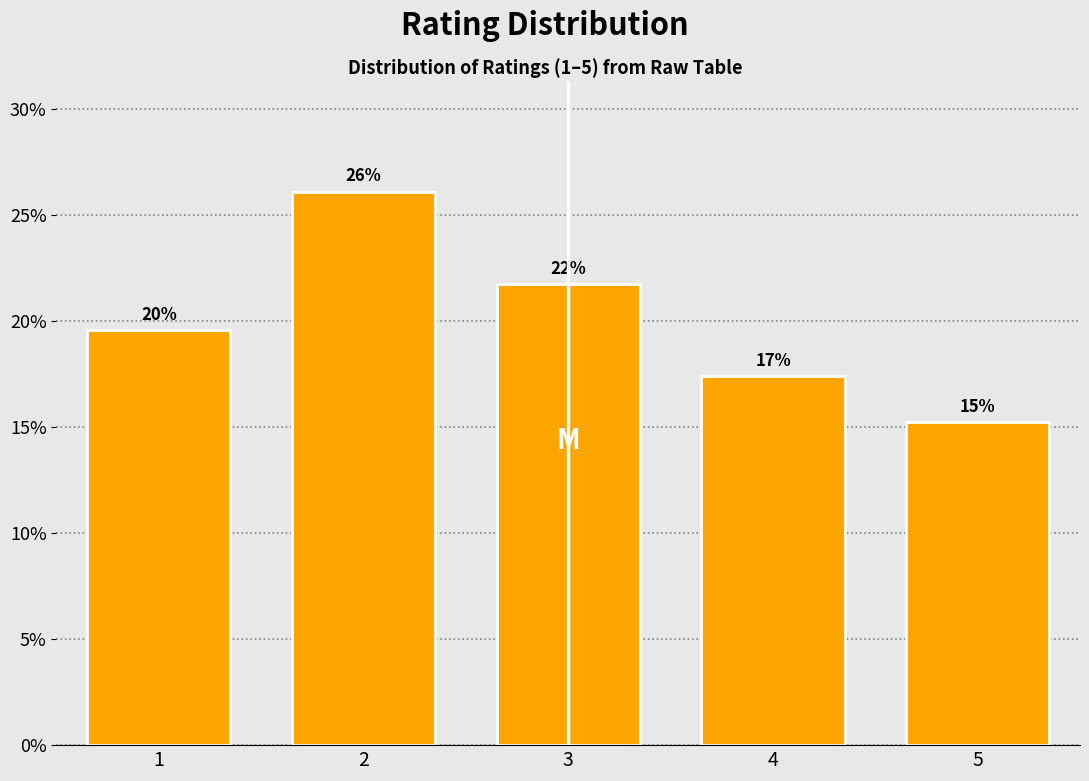

How many bars are there in total?

5